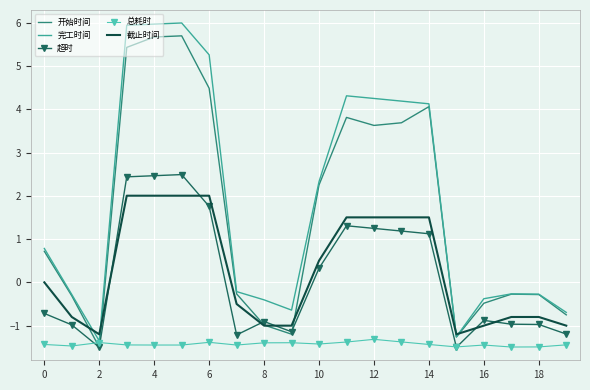

What is the smallest value displayed?

-1.5